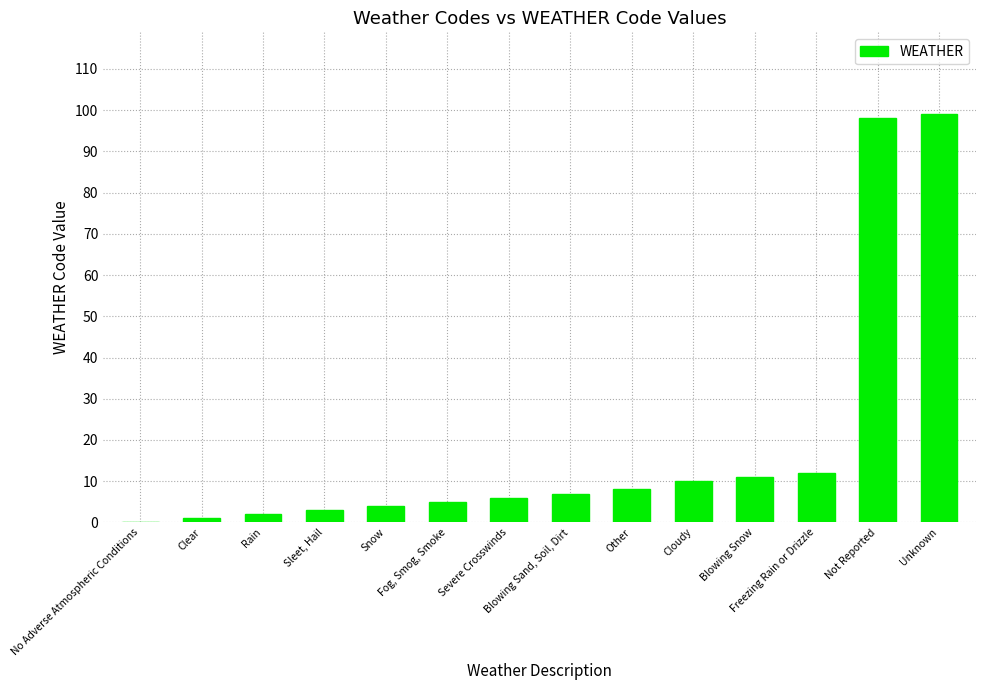

What is the sum of the values at Blowing Snow and Other?

19